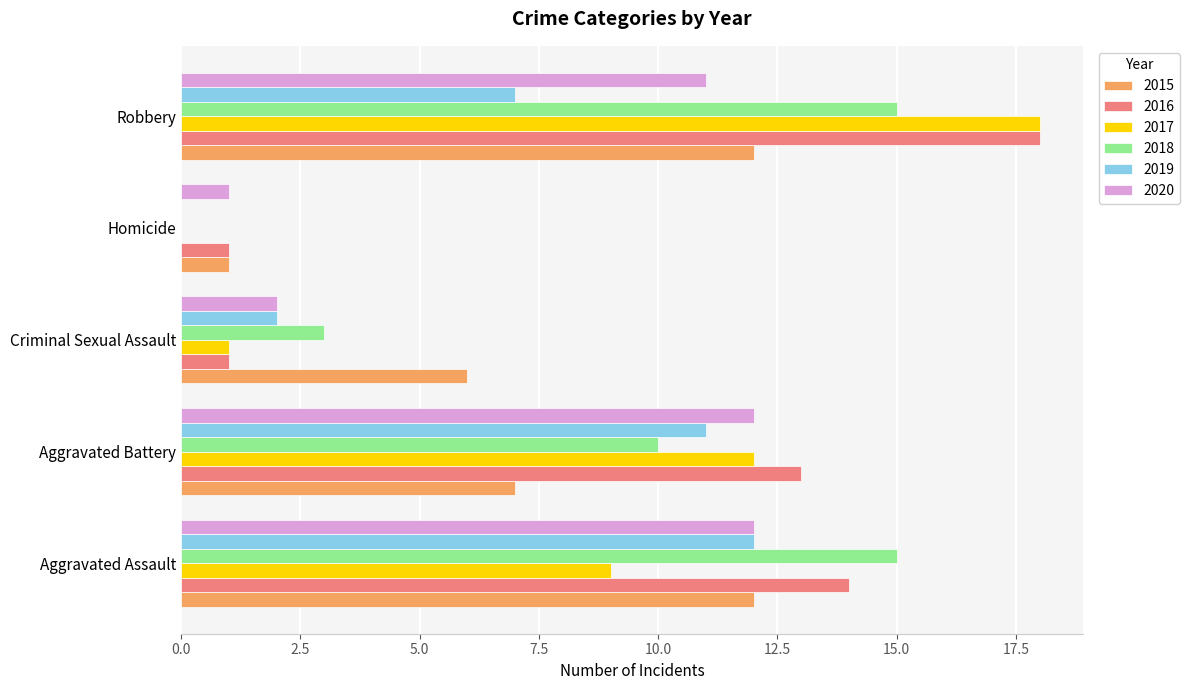

True or false: 2020 has a value of 2 at Criminal Sexual Assault.

True